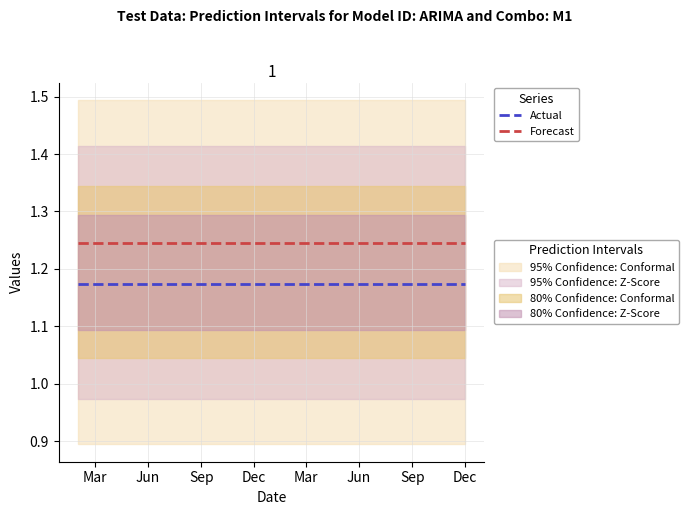

What is the average value of the Actual series?

1.2